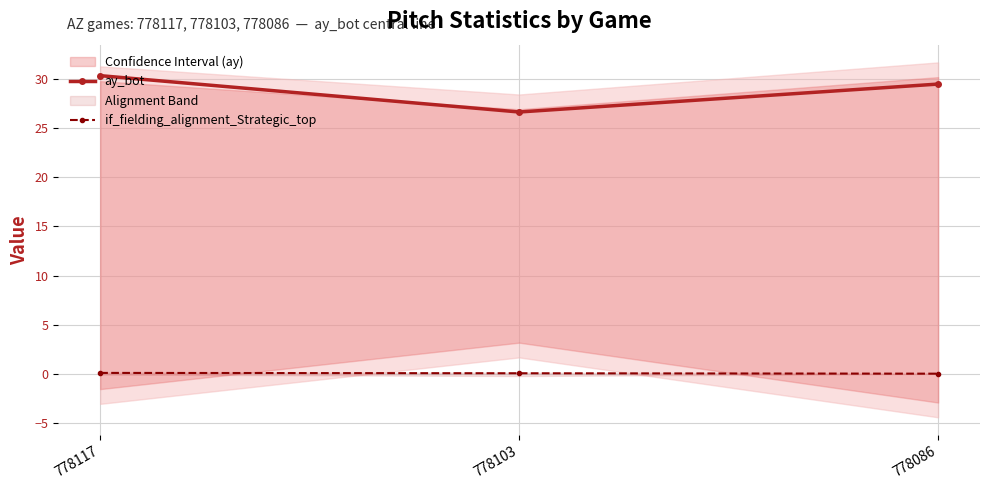

How many series are shown in this chart?

2